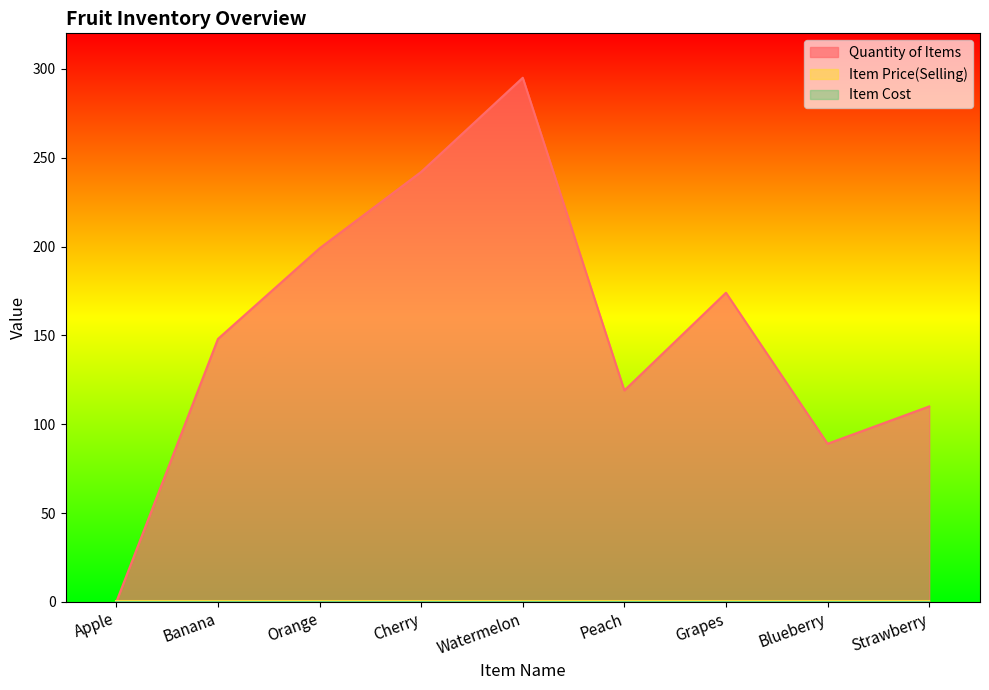

Between Peach and Strawberry, which series saw the biggest shift?

Quantity of Items